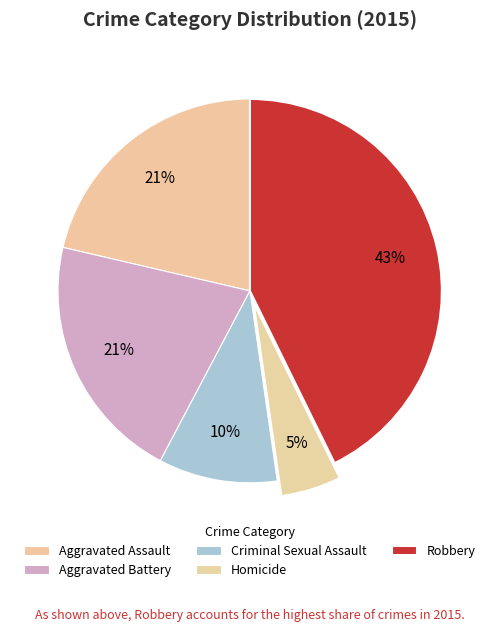

How many slices are in this pie chart?

5